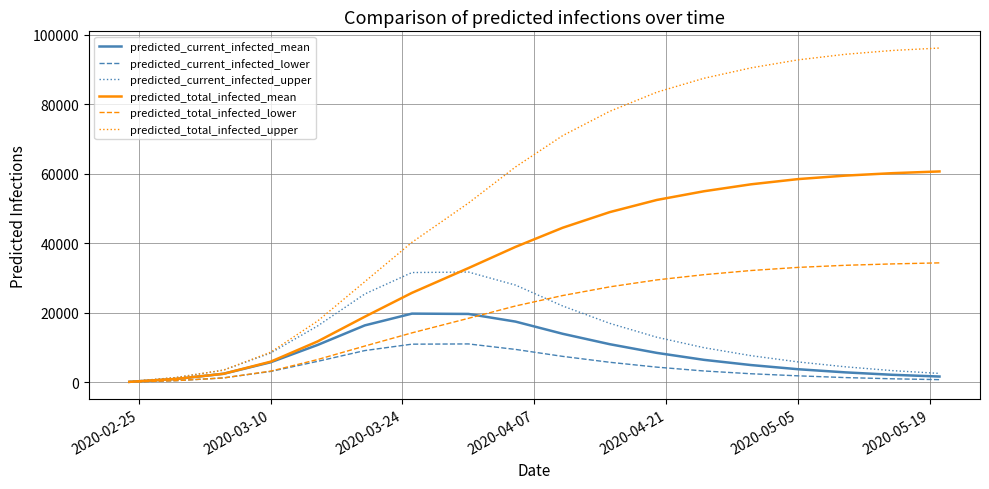

What is the difference between the second highest and minimum values in the predicted_total_infected_mean series?

60031